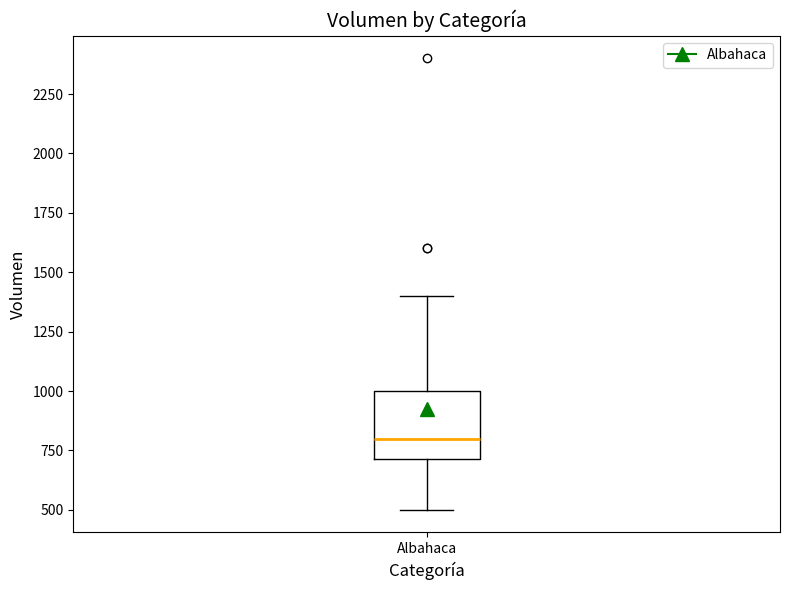

Where is the lower edge of the box for Albahaca on the y-axis? The values are not printed on the chart, so give them approximately, as read against the axis.

700